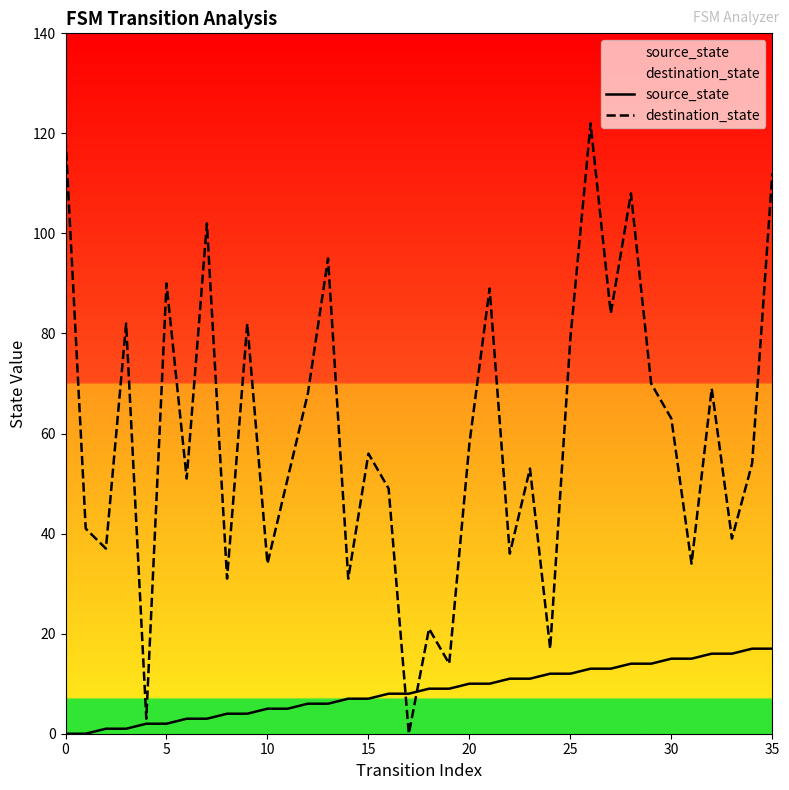

Is it true that destination_state equals 119 at 0?

True